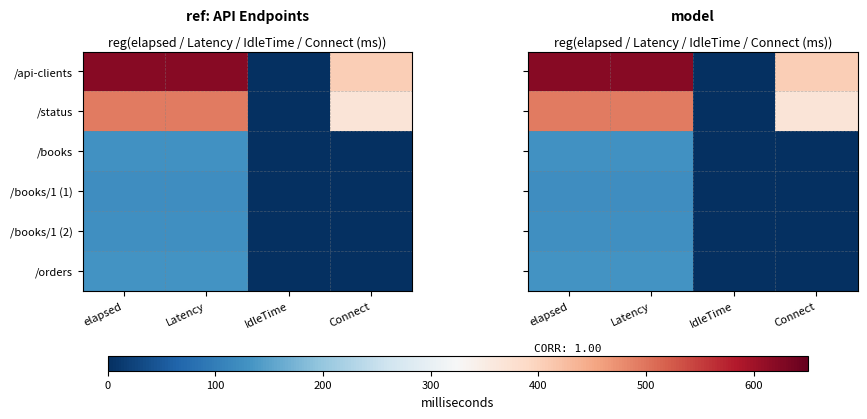

Count the number of data series in this chart.

6